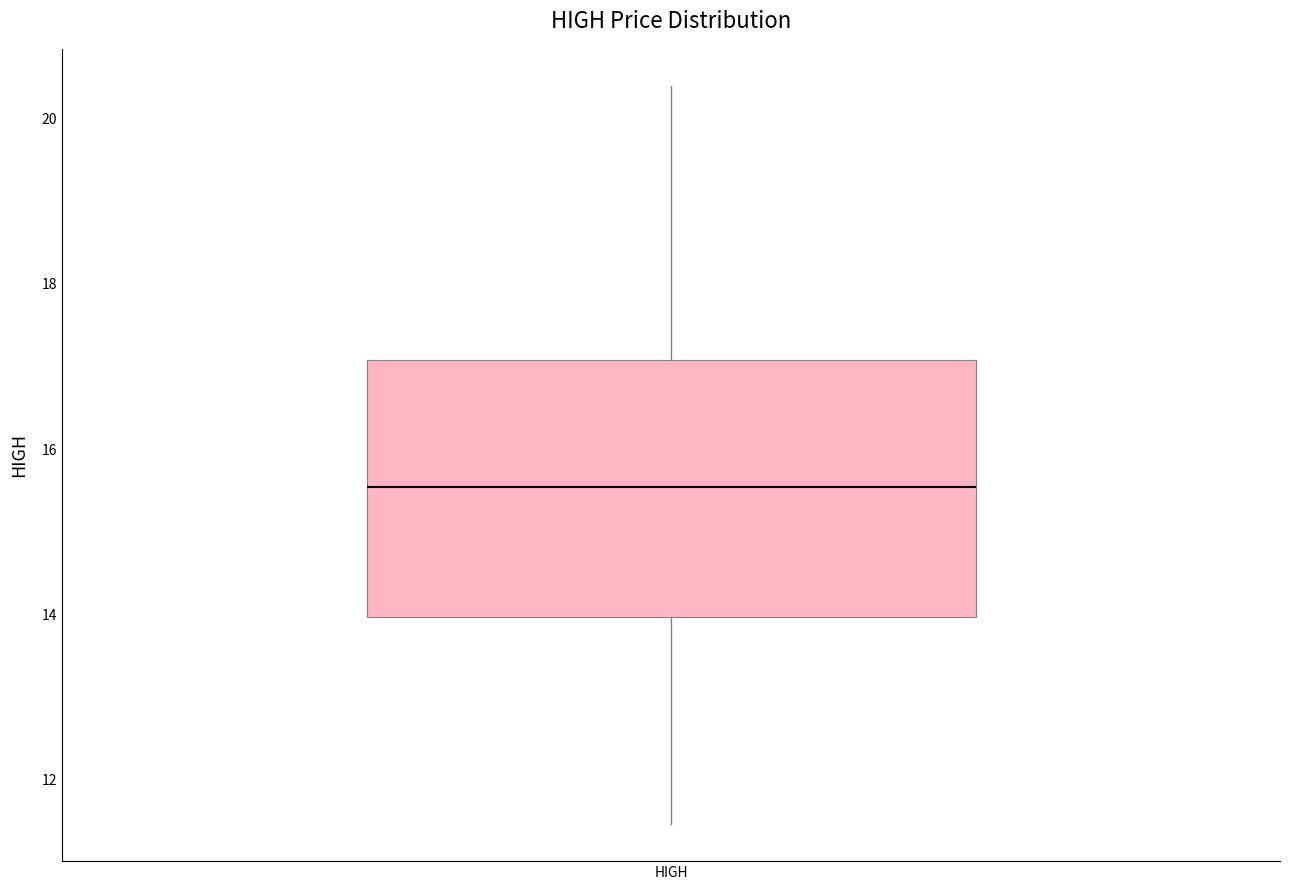

Transcribe this box plot: give where the median line is, the range the box spans, and where the two whiskers end, as read against the y-axis. The values are not printed on the chart, so give them approximately, as read against the axis.

median 15.6, box 14.0 to 17.0, whiskers 11.4 to 20.4